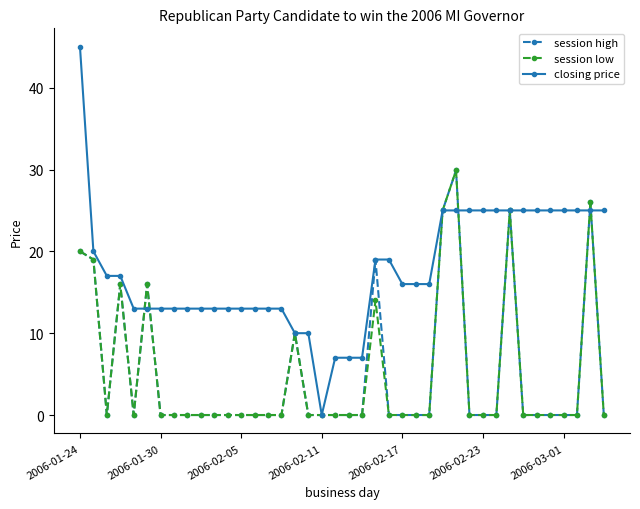

What is the difference between the maximum and minimum values in the closing price series?

45.0